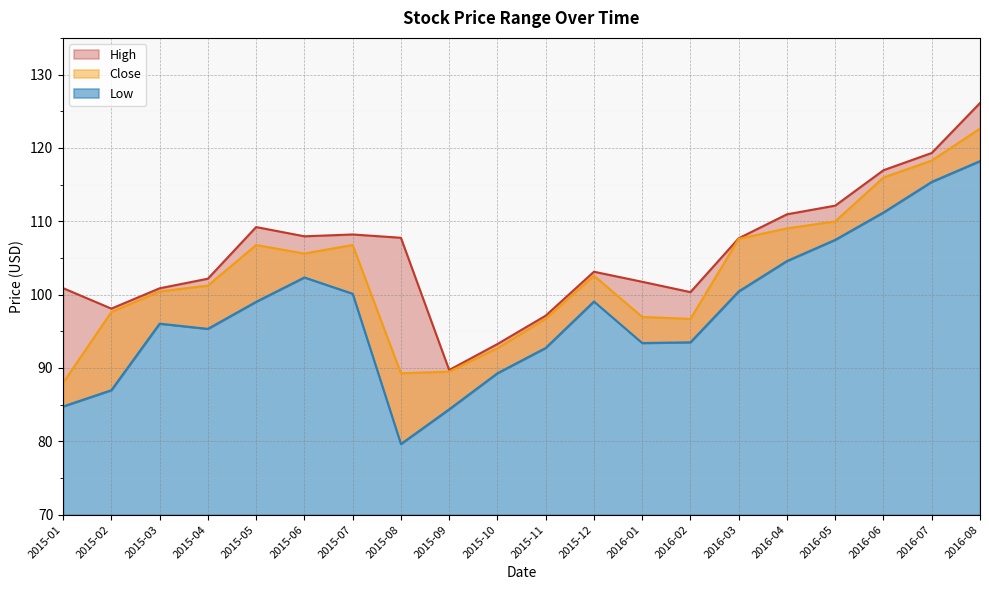

What is the label of the 13th point from the left?

2016-01